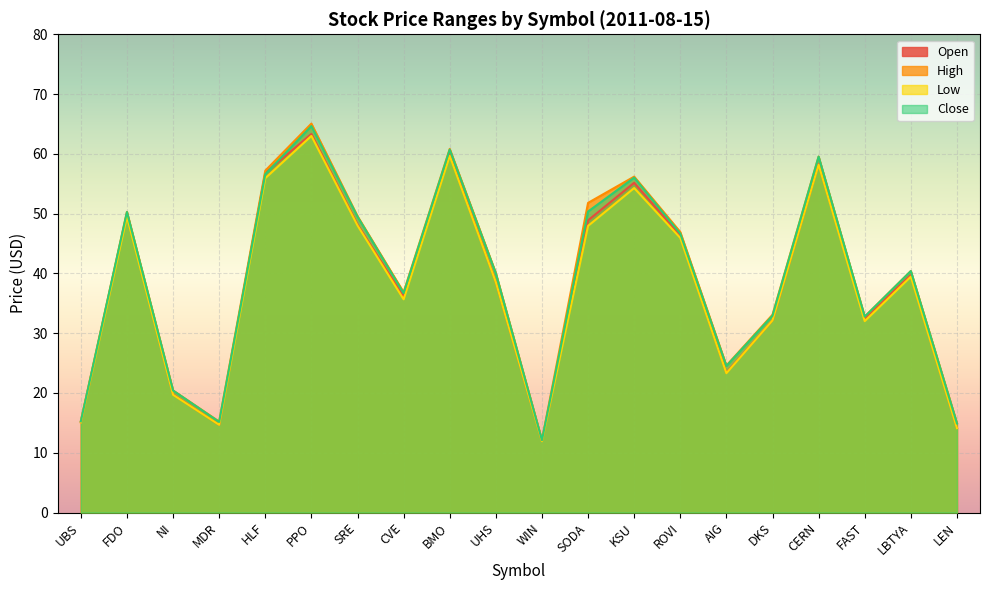

What position from the left is CVE?

8